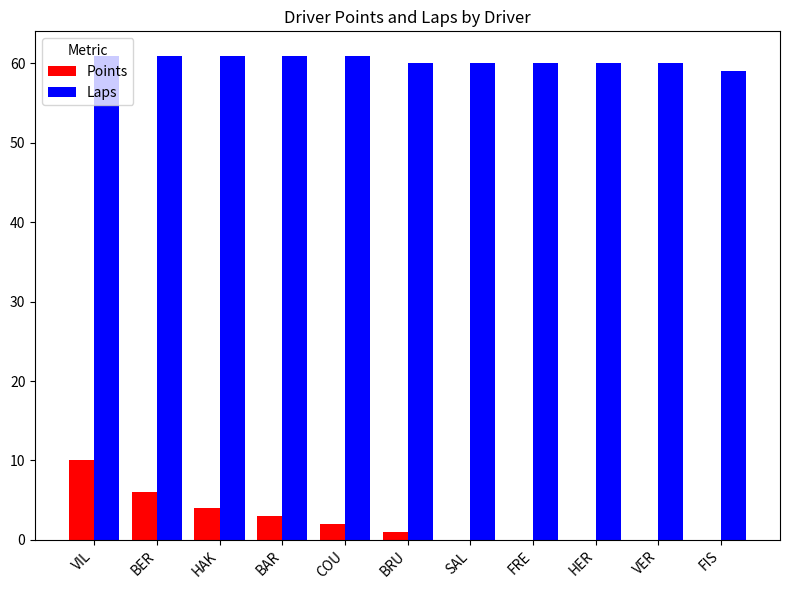

Reading left to right, extract all data points from this chart.

Points: VIL=10	BER=6	HAK=4	BAR=3	COU=2	BRU=1	SAL=0	FRE=0	HER=0	VER=0	FIS=0
Laps: VIL=61	BER=61	HAK=61	BAR=61	COU=61	BRU=60	SAL=60	FRE=60	HER=60	VER=60	FIS=59